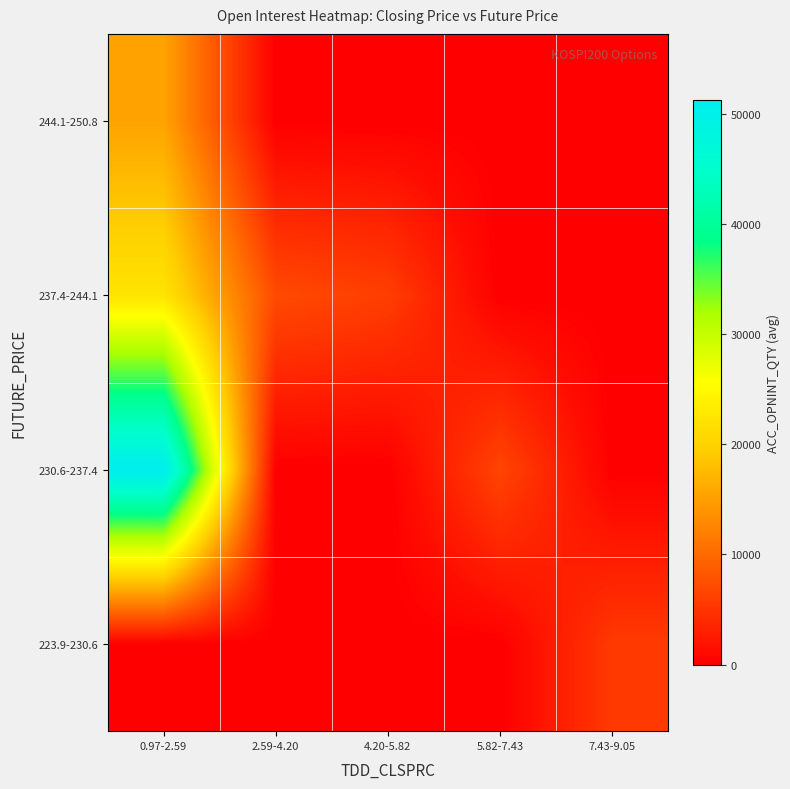

Reading left to right, transcribe all the data shown in this chart.

223.9-230.6: 0.97-2.59=0.0	2.59-4.20=0.0	4.20-5.82=0.0	5.82-7.43=0.0	7.43-9.05=5516.5
230.6-237.4: 0.97-2.59=51188.0	2.59-4.20=0.0	4.20-5.82=0.0	5.82-7.43=6590.0	7.43-9.05=0.0
237.4-244.1: 0.97-2.59=22271.0	2.59-4.20=7055.3	4.20-5.82=5918.0	5.82-7.43=0.0	7.43-9.05=0.0
244.1-250.8: 0.97-2.59=15370.0	2.59-4.20=0.0	4.20-5.82=0.0	5.82-7.43=0.0	7.43-9.05=0.0